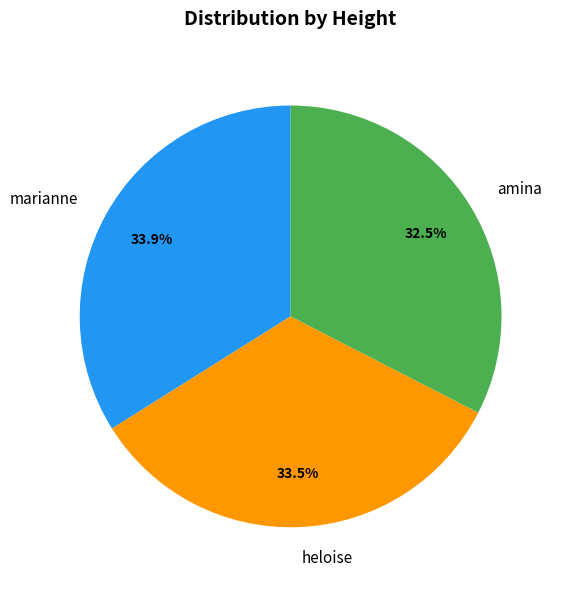

Combined, what portion of the pie is marianne and amina?

66.5%